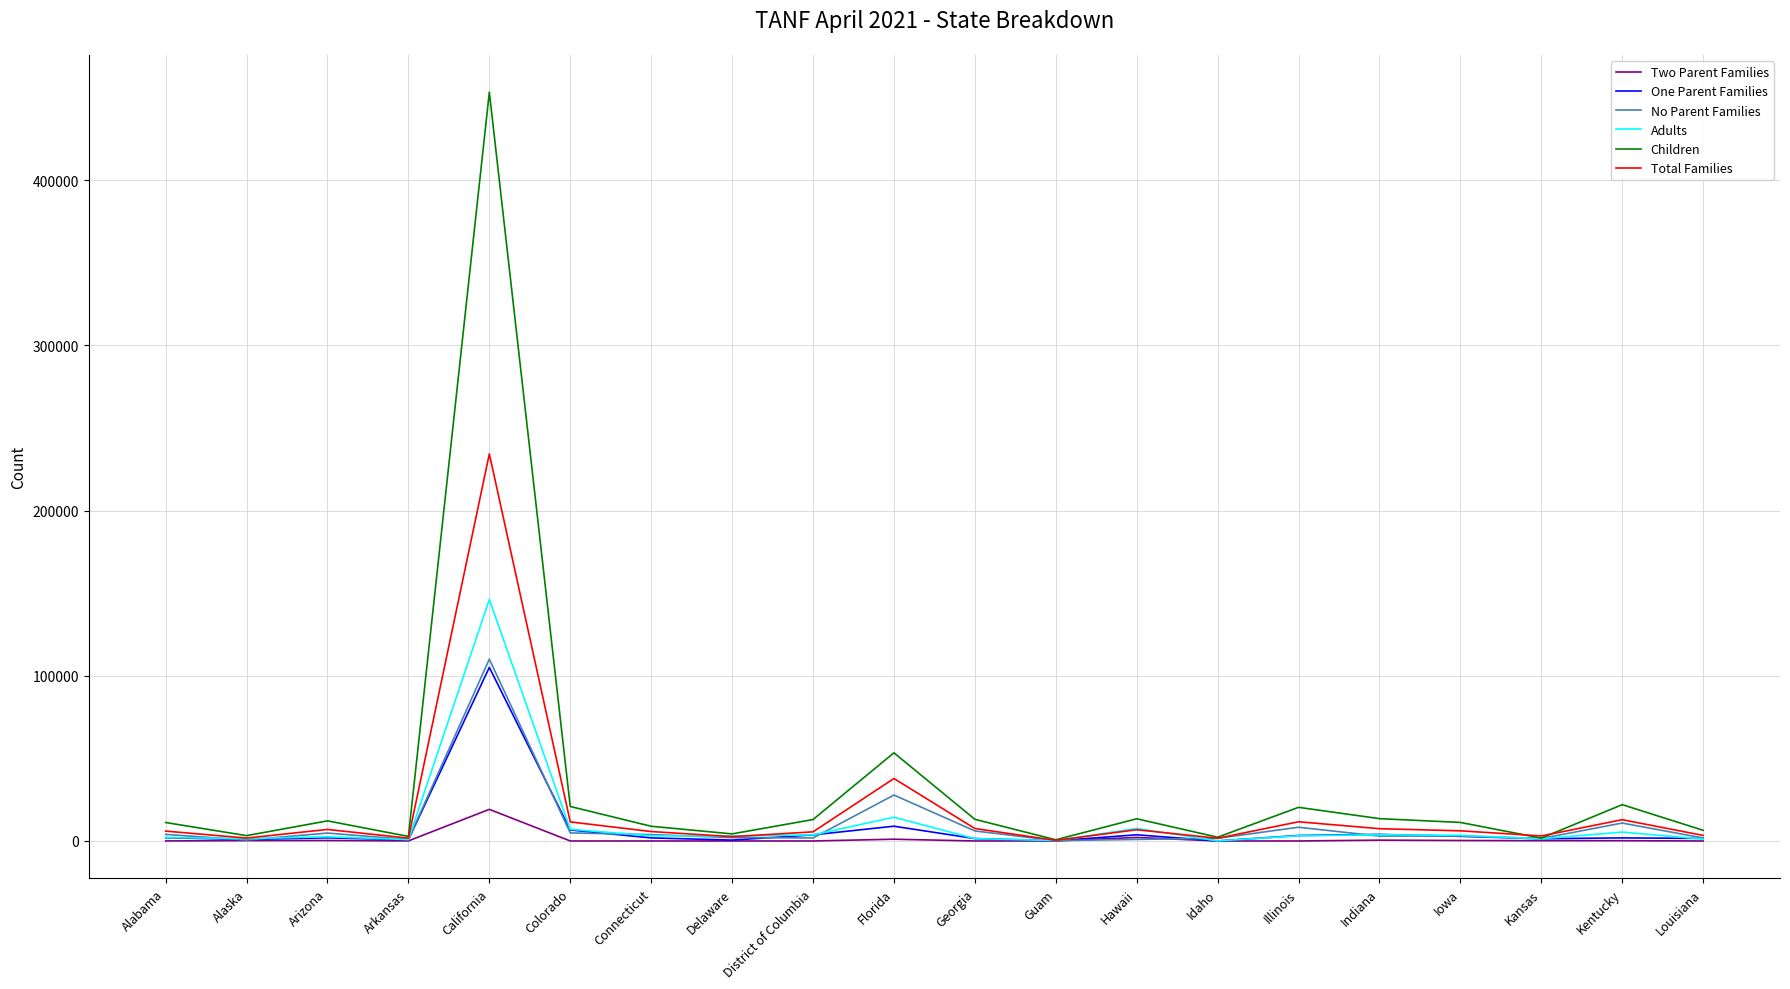

Where is the first local maximum for Children?

Arizona